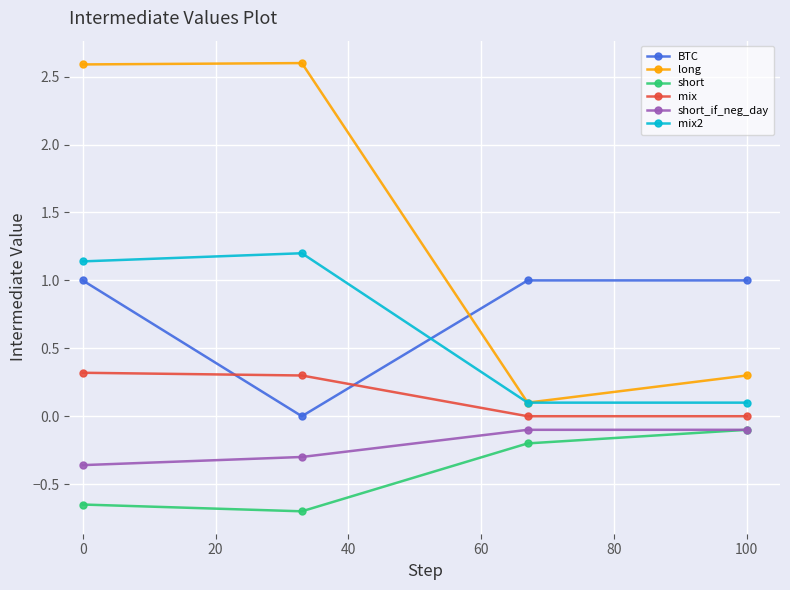

How many values in the long series are below 2?

2